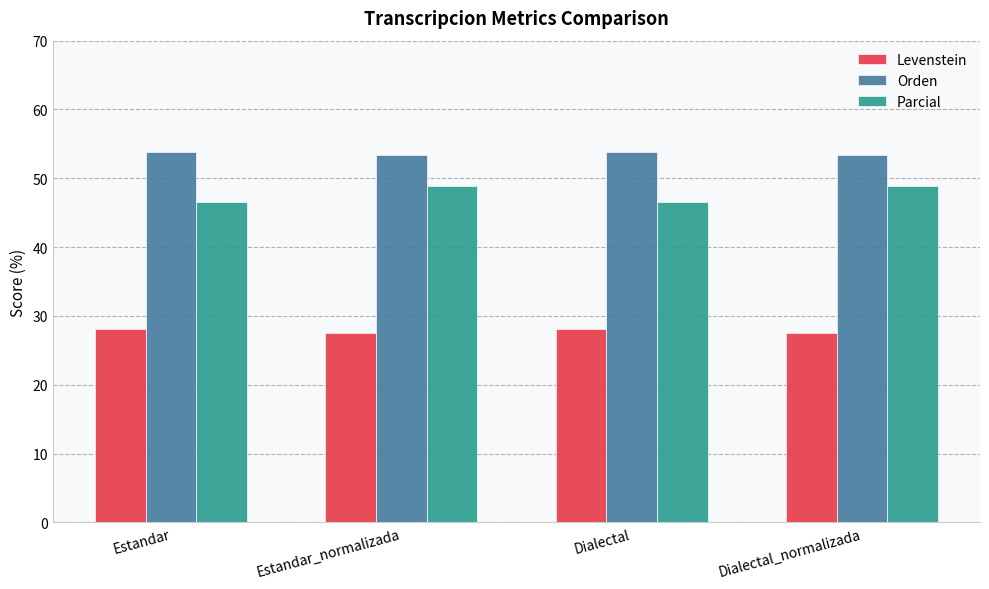

What position from the left is Estandar_normalizada?

2